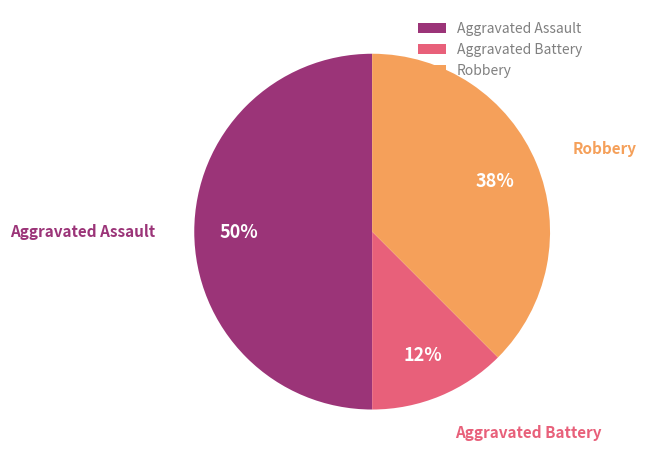

To the nearest percent, what is the average slice percentage?

33%